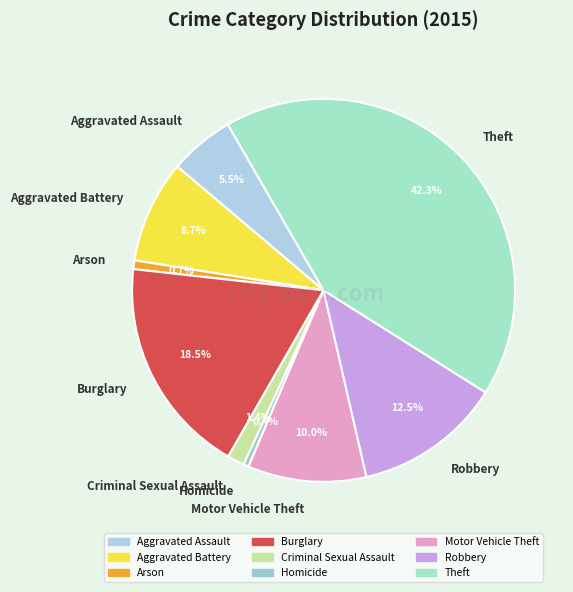

Which has a higher value, Criminal Sexual Assault or Burglary?

Burglary